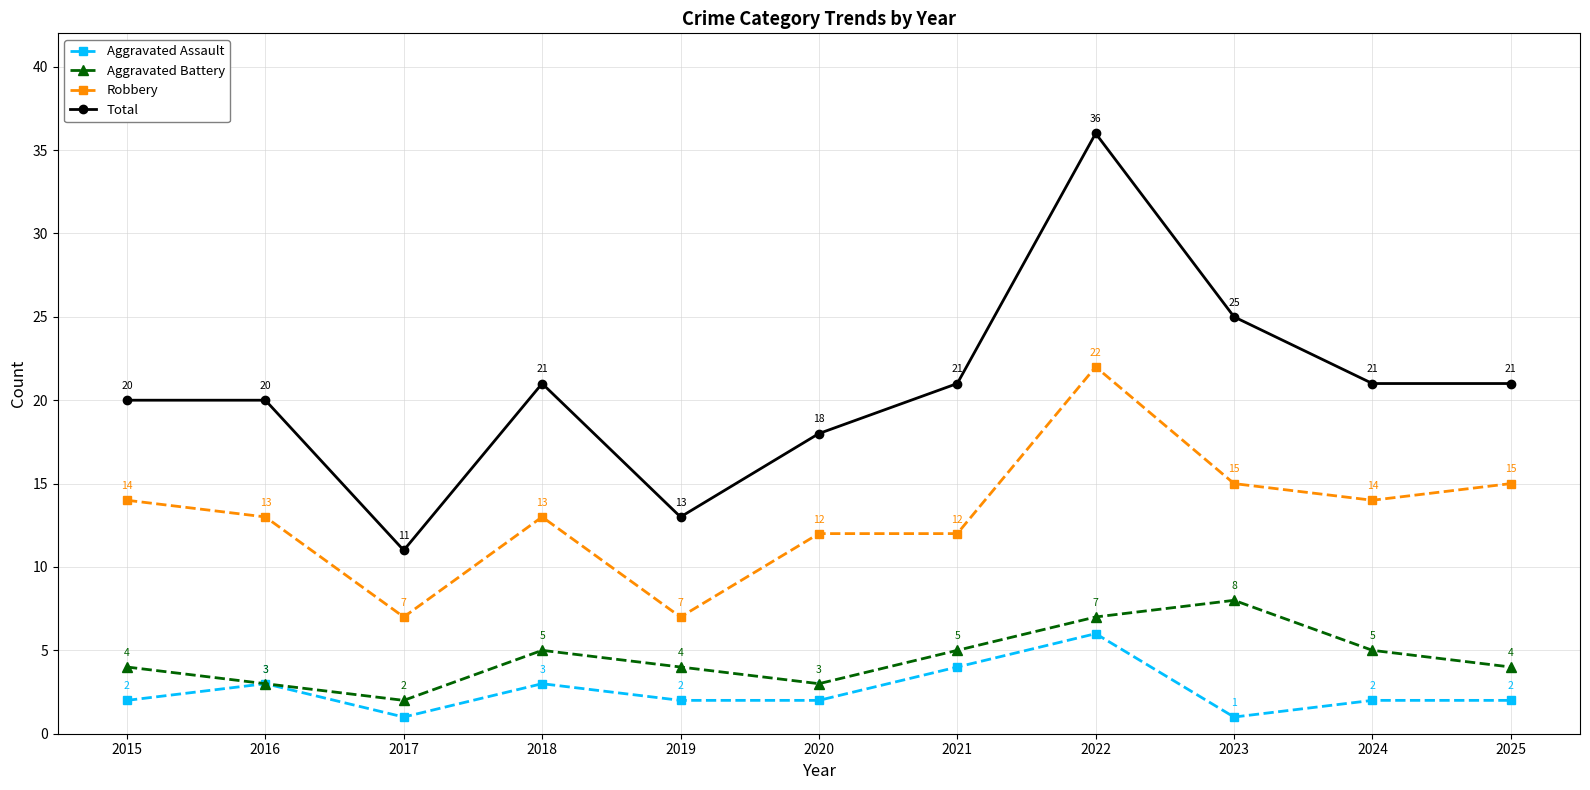

What is the minimum value for Robbery?

7